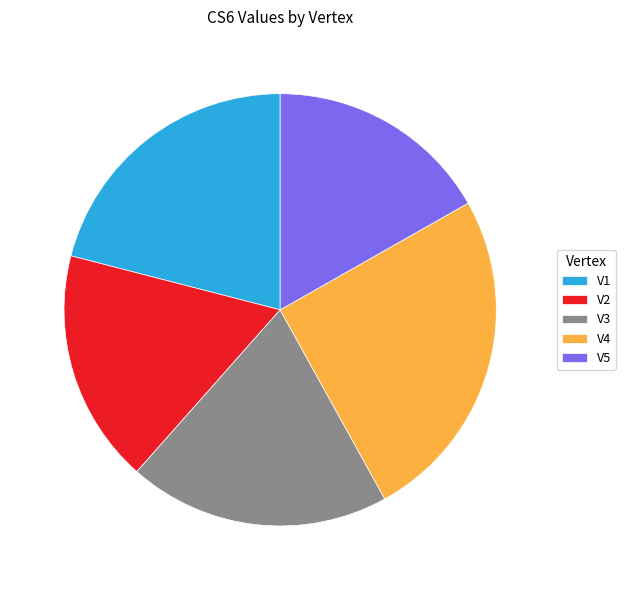

True or false: V3 accounts for 20% of the total.

True